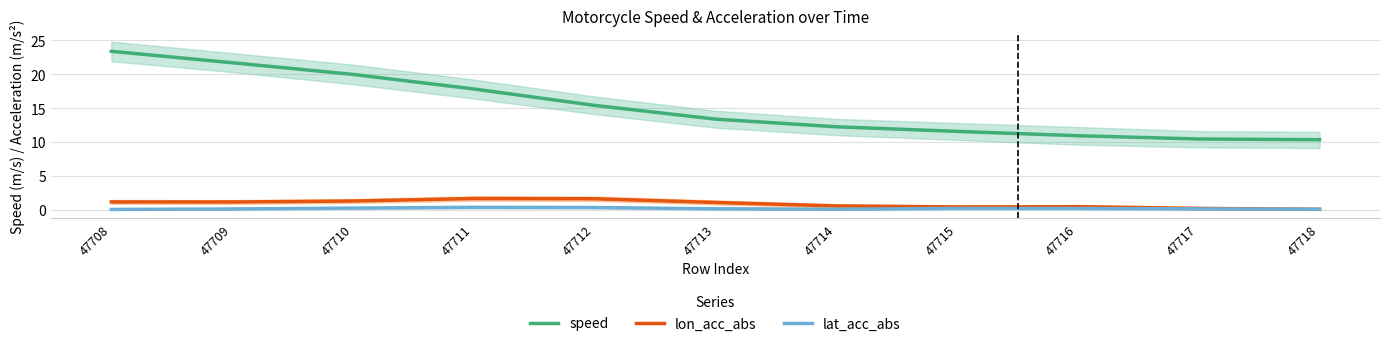

True or false: lon_acc_abs and speed cross at least once.

False